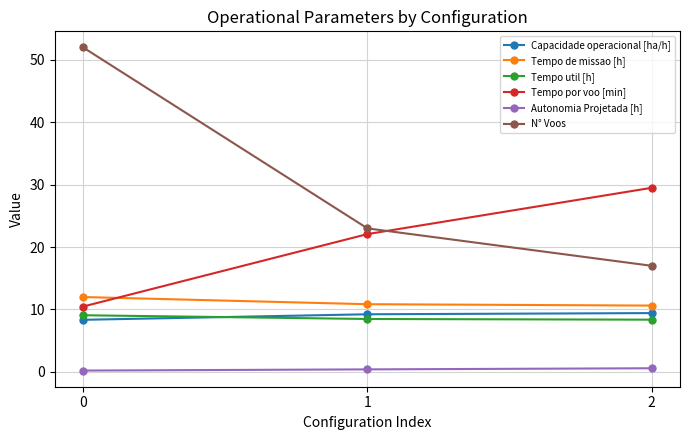

Which series has the widest spread of values?

N° Voos